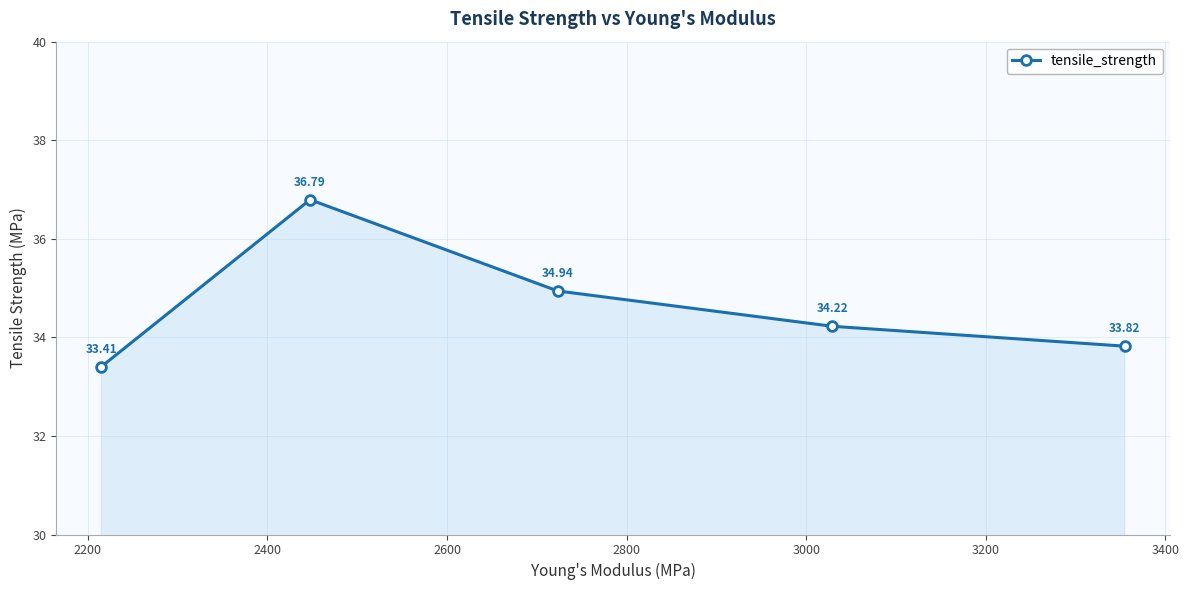

What is the value of the 2nd point from the left?

36.8